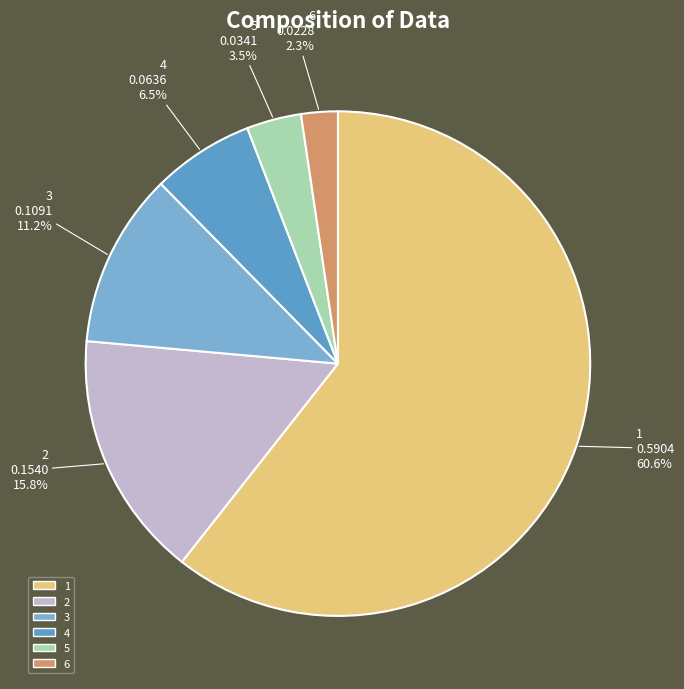

Which slice is the smallest?

6